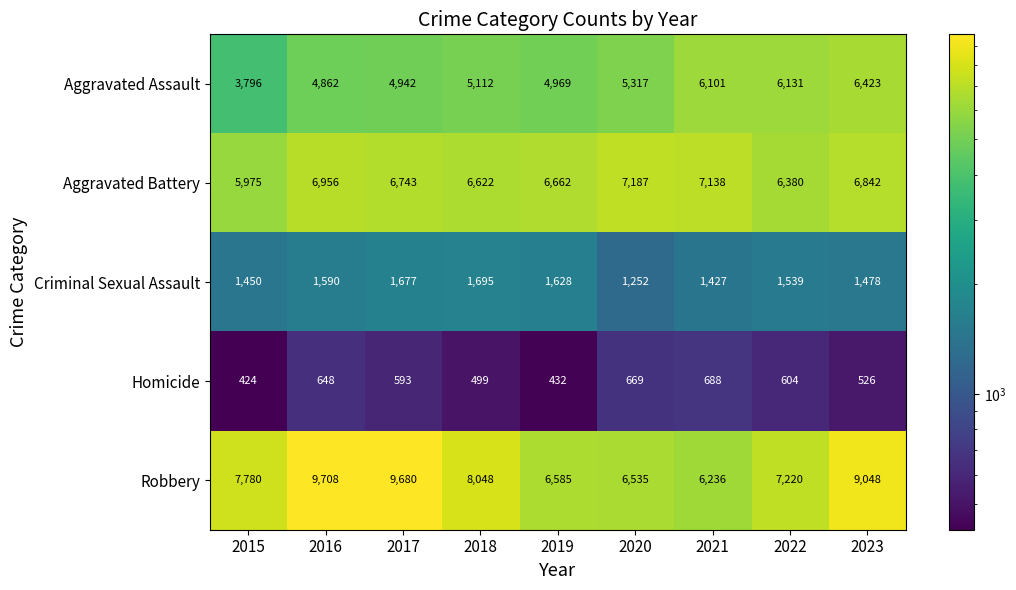

What is the average value of the Homicide series?

565